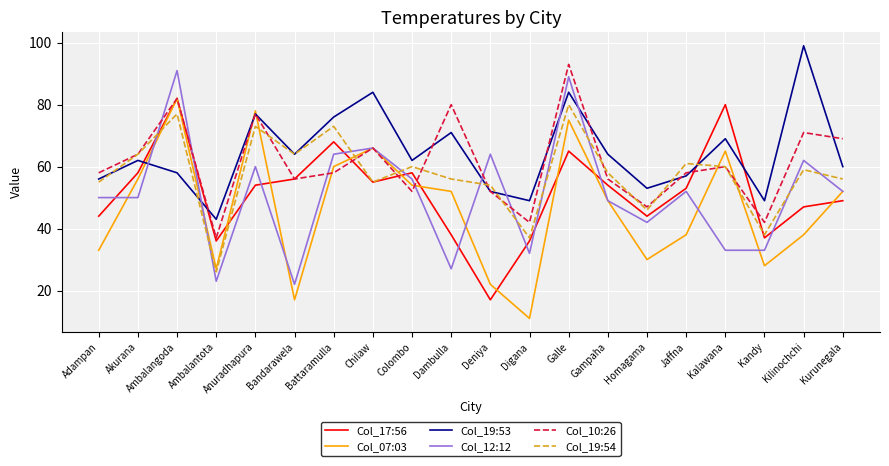

What position from the right is Adampan?

20